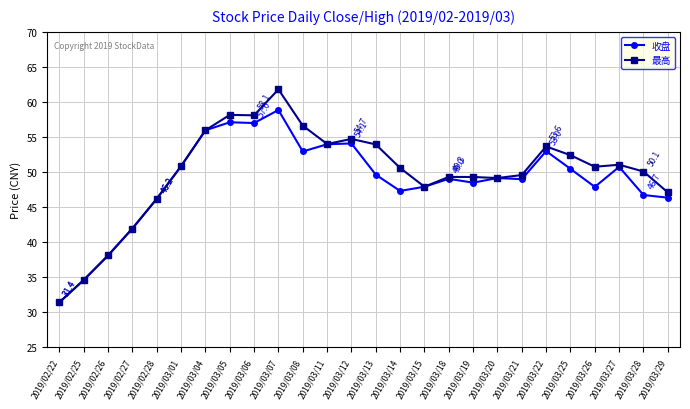

Which category has the lowest value in the 最高 series?

2019/02/22